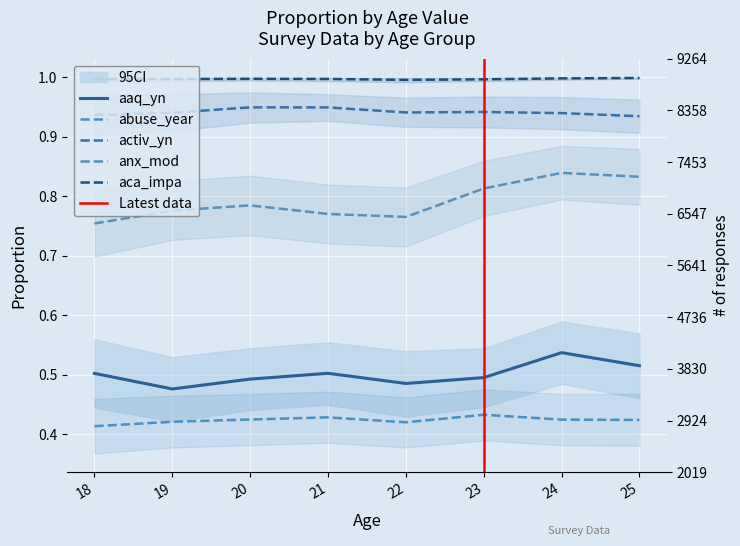

What is the total value across all series at 25?

3.7